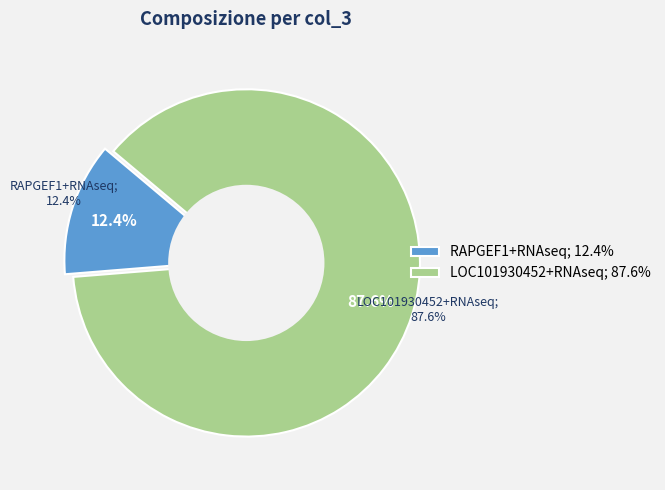

Do RAPGEF1+RNAseq and LOC101930452+RNAseq together represent more than half of the pie?

Yes